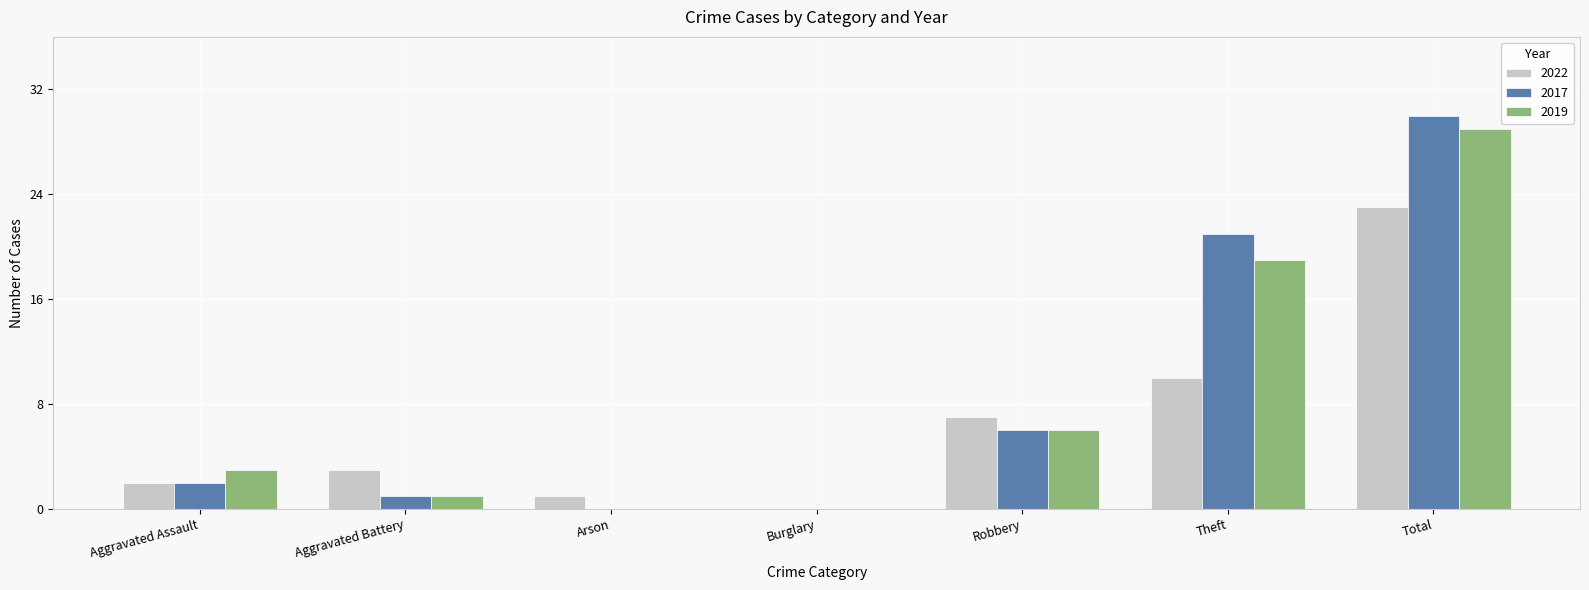

The 2019 series shows 19 at Theft. True or false?

True